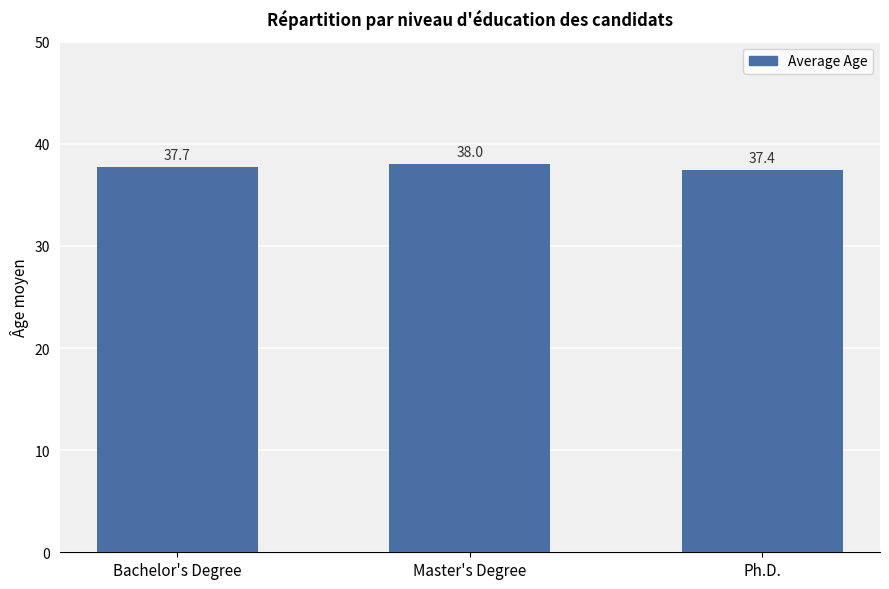

Does the chart contain stacked bars?

No